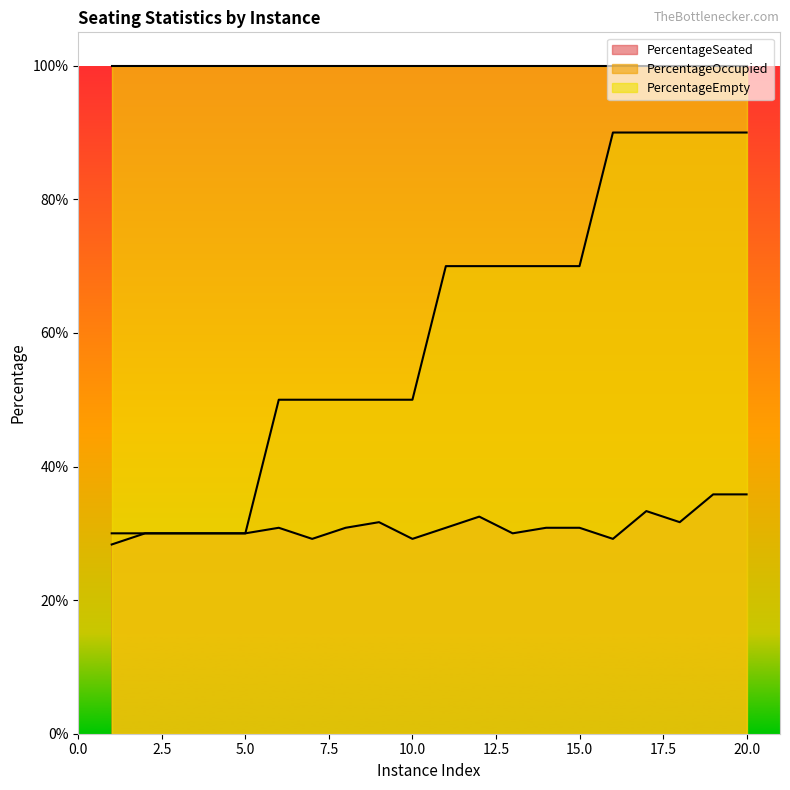

Rank the categories by PercentageOccupied value from lowest to highest.

1, 2, 3, 4, 5, 6, 7, 8, 9, 10, 11, 12, 13, 14, 15, 16, 17, 18, 19, 20